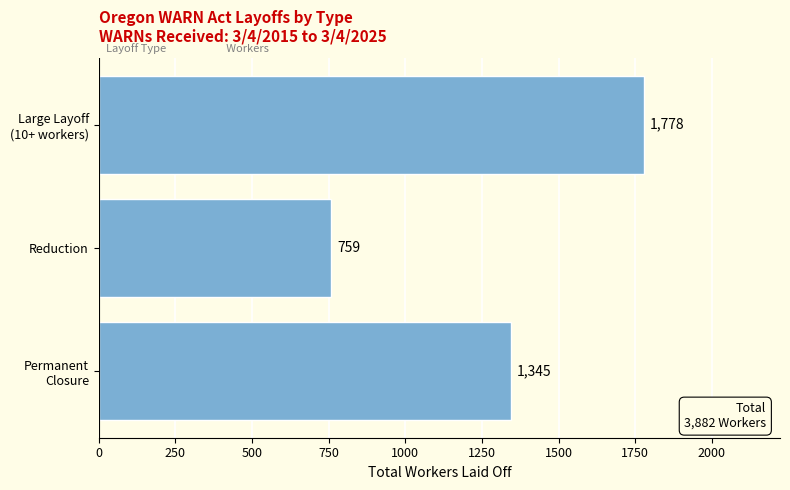

Count the values in the range 759 to 1778.

3